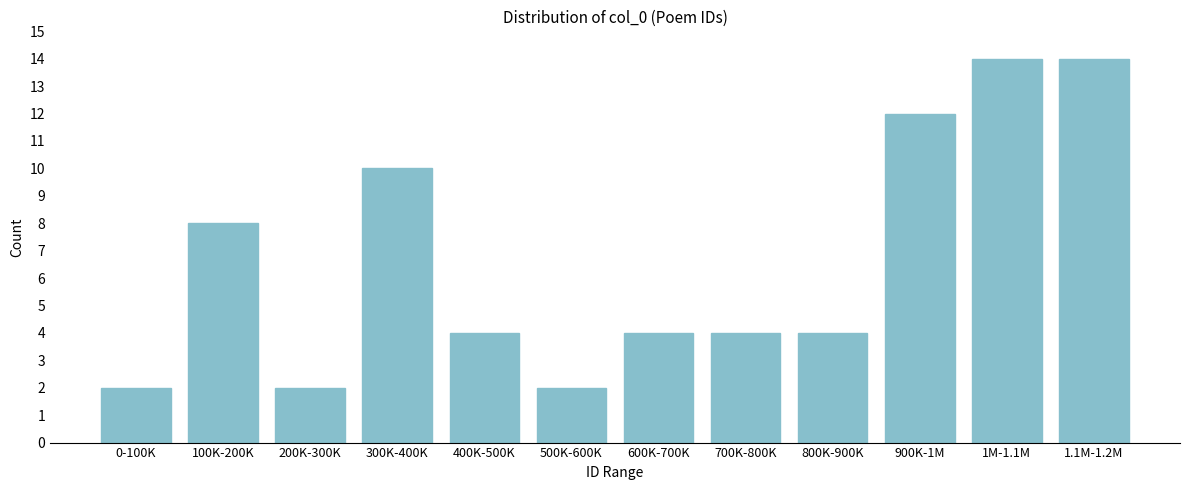

Reading left to right, transcribe all the data shown in this chart.

2	8	2	10	4	2	4	4	4	12	14	14